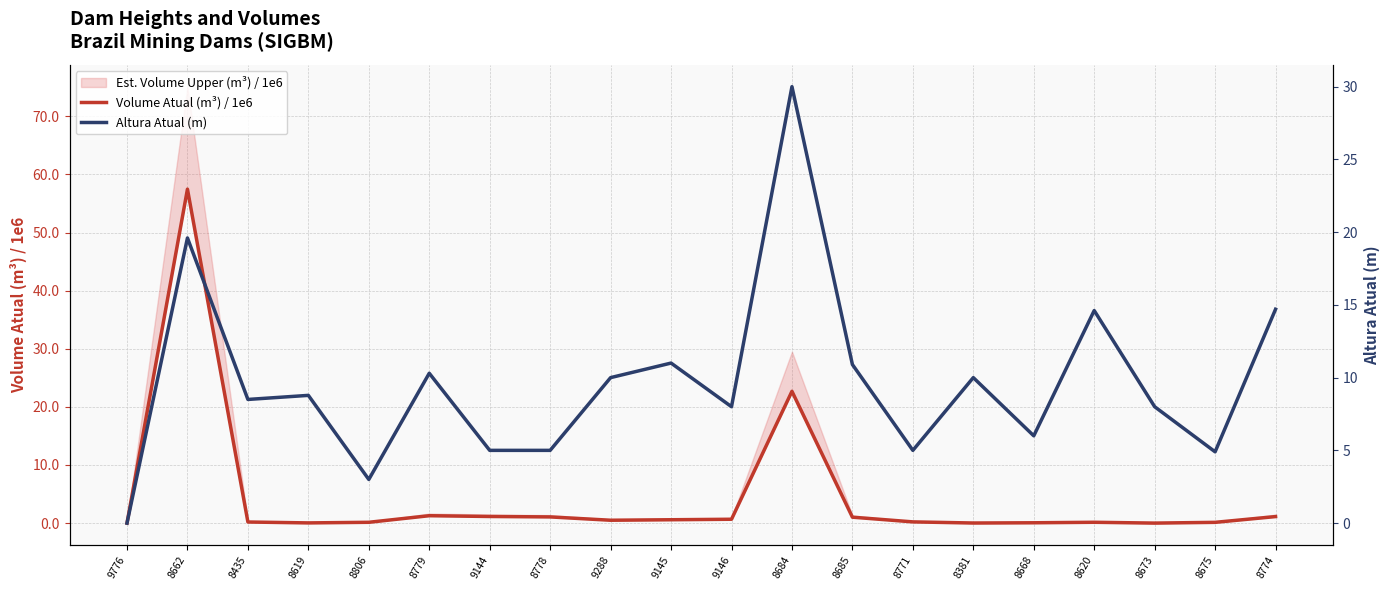

At 8668, list the series in order from smallest to largest.

Volume Atual (m³) / 1e6, Altura Atual (m)